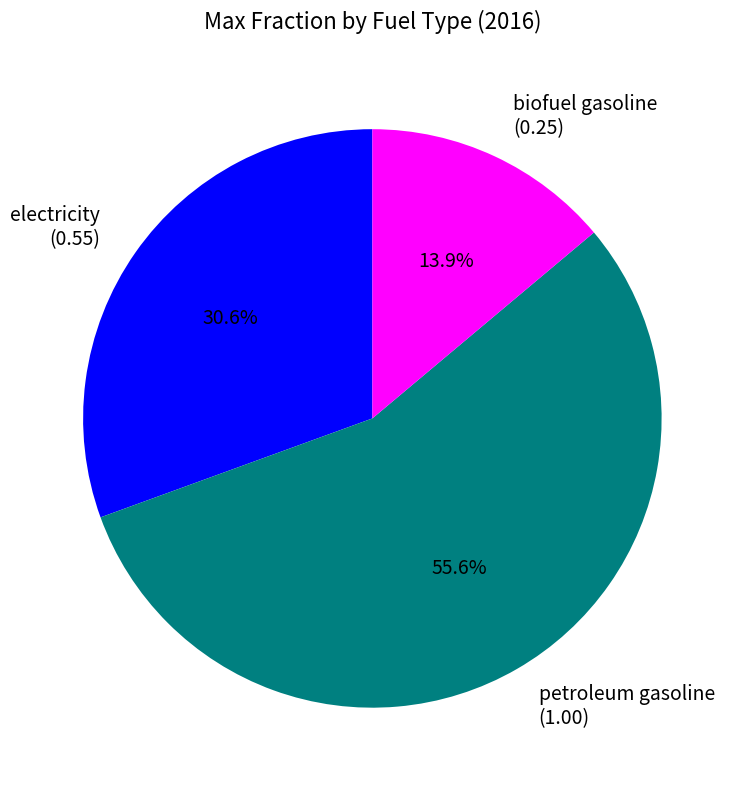

To the nearest percent, what is the difference between the largest and smallest slice percentages?

42%